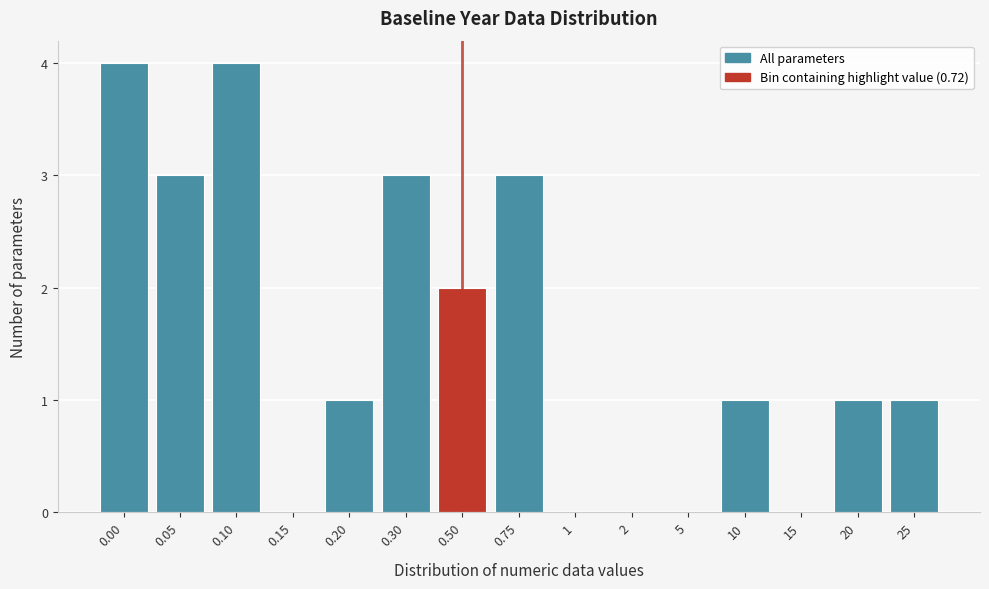

Reading right to left, extract all data points from this chart.

25=1	20=1	15=0	10=1	5=0	2=0	1=0	0.75=3	0.50=2	0.30=3	0.20=1	0.15=0	0.10=4	0.05=3	0.00=4